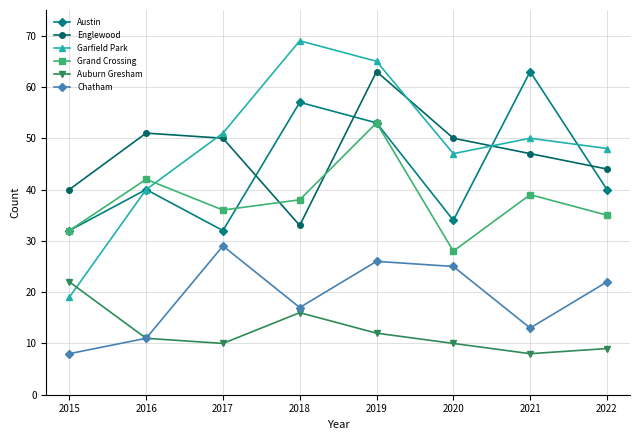

How many distinct data groups are displayed?

6